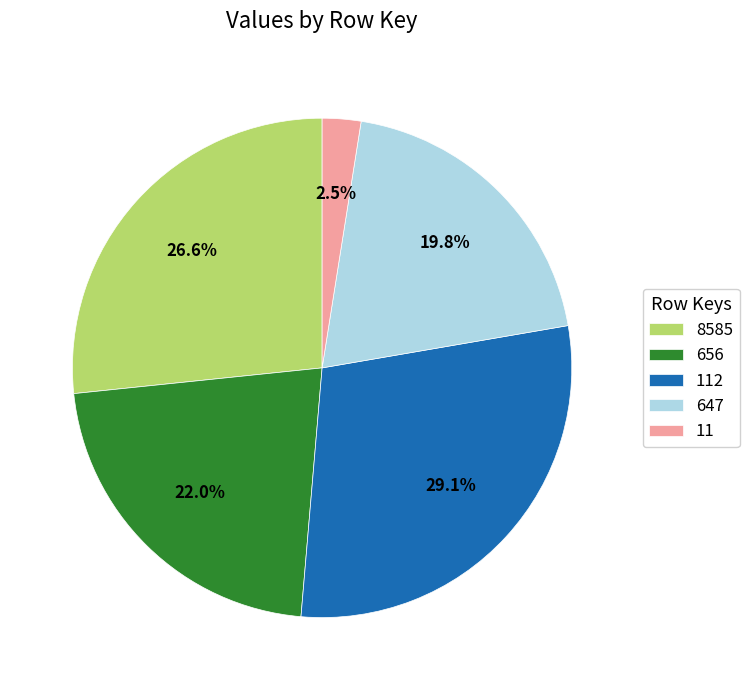

Do 647 and 112 together represent more than half of the pie?

No